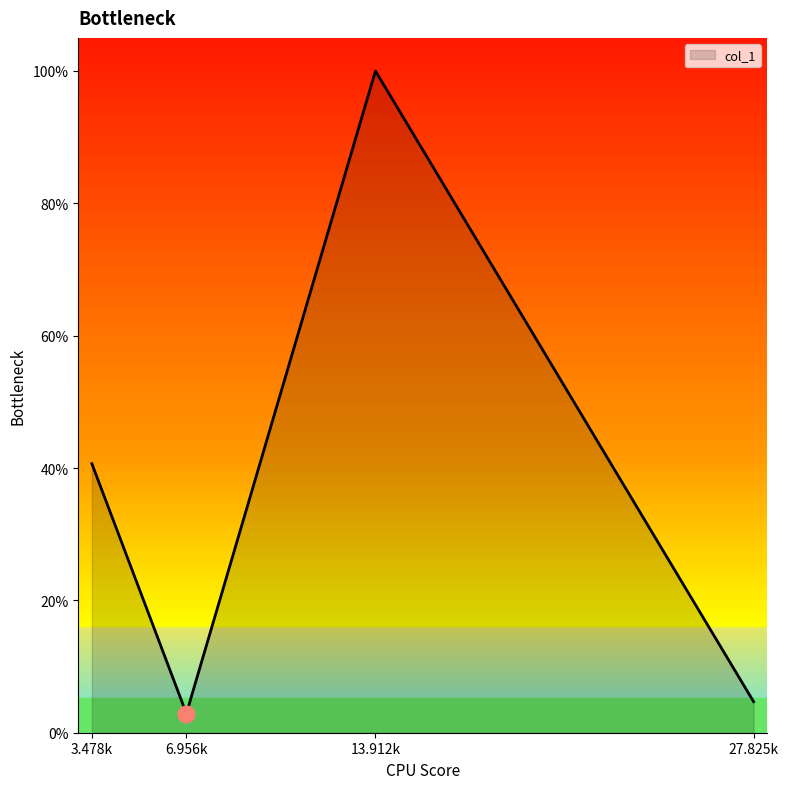

What is the average value?

0.4